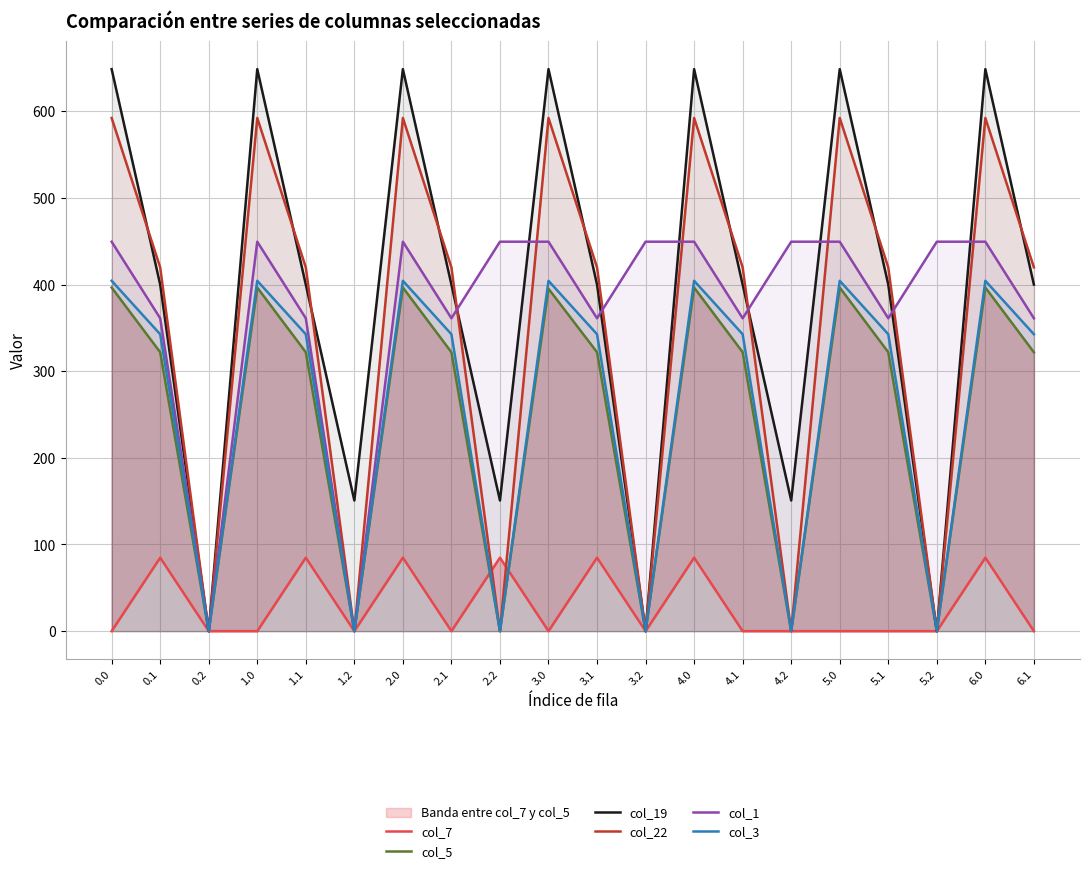

Reading left to right, extract all data points from this chart.

col_7: 0.0	84.8	0.0	0.0	84.8	0.0	84.8	0.0	84.8	0.0	84.8	0.0	84.8	0.0	0.0	0.0	0.0	0.0	84.8	0.0
col_5: 396.6	321.9	0.0	396.6	321.9	0.0	396.6	321.9	0.0	395.2	321.9	0.0	396.6	321.9	0.0	396.6	321.9	0.0	396.6	321.9
col_19: 648.6	400.0	0.0	648.6	400.0	150.8	648.6	400.0	150.8	648.6	400.0	0.0	648.6	400.0	150.8	648.6	400.0	0.0	648.6	400.0
col_22: 592.3	419.9	0.0	592.3	419.9	0.0	592.3	419.9	0.0	592.3	419.9	0.0	592.3	419.9	0.0	592.3	419.9	0.0	592.3	419.9
col_1: 449.5	361.1	0.0	449.5	361.1	0.0	449.5	361.1	449.5	449.5	361.1	449.5	449.5	361.1	449.5	449.5	361.1	449.5	449.5	361.1
col_3: 404.4	342.7	0.0	404.4	342.7	0.0	404.4	342.7	0.0	404.4	342.7	0.0	404.4	342.7	0.0	404.4	342.7	0.0	404.4	342.7